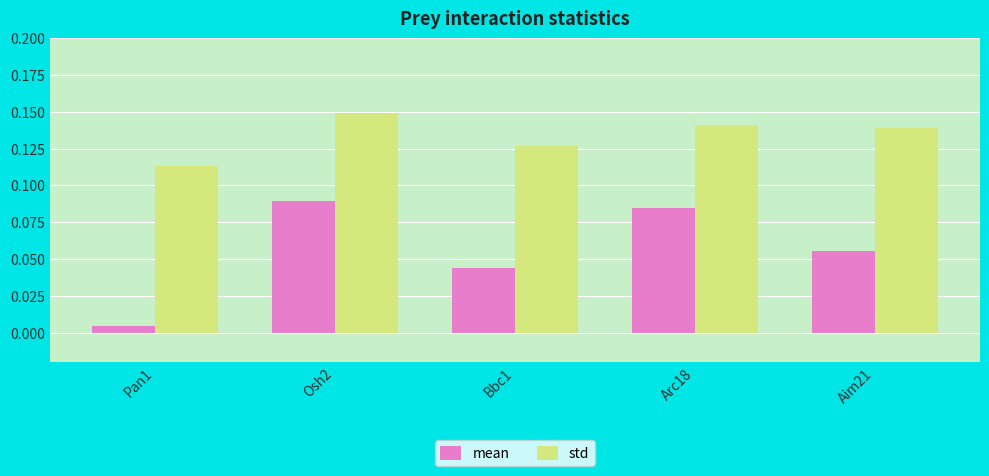

The value of std at Arc18 is 0.0. True or false?

False